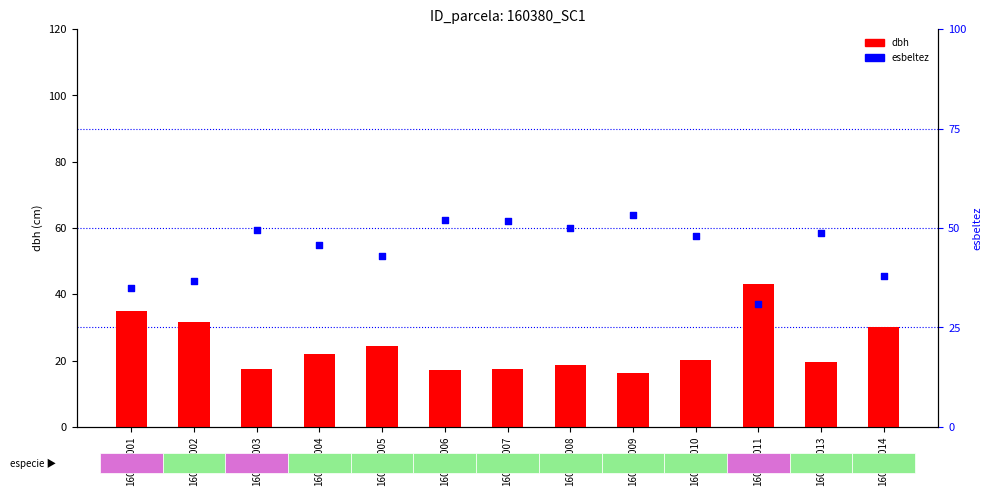

Which series has the largest total across all categories?

esbeltez